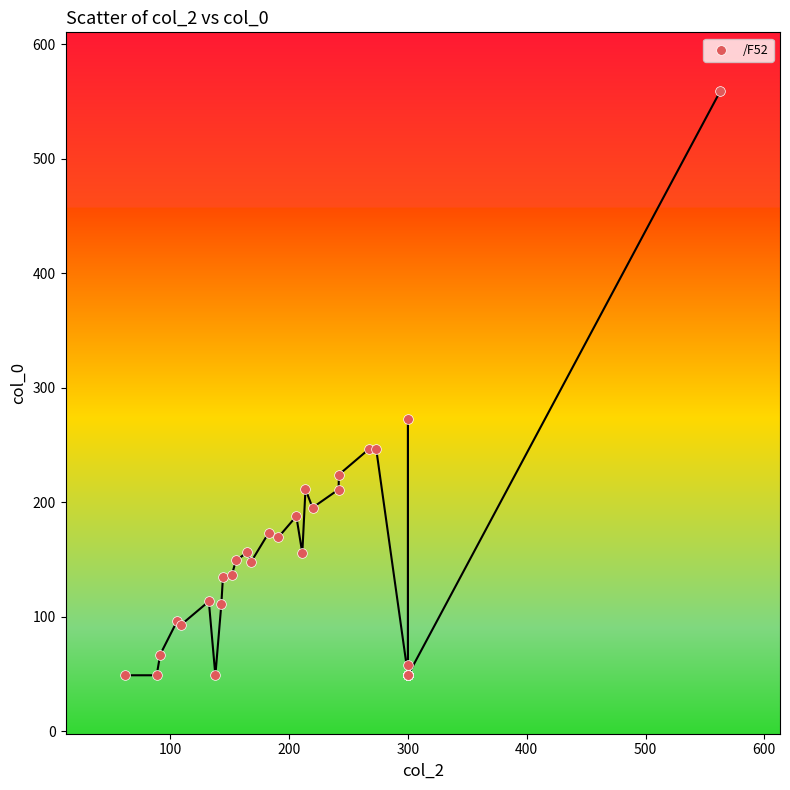

What Y value in the scatter plot is closest to 304?

272.6